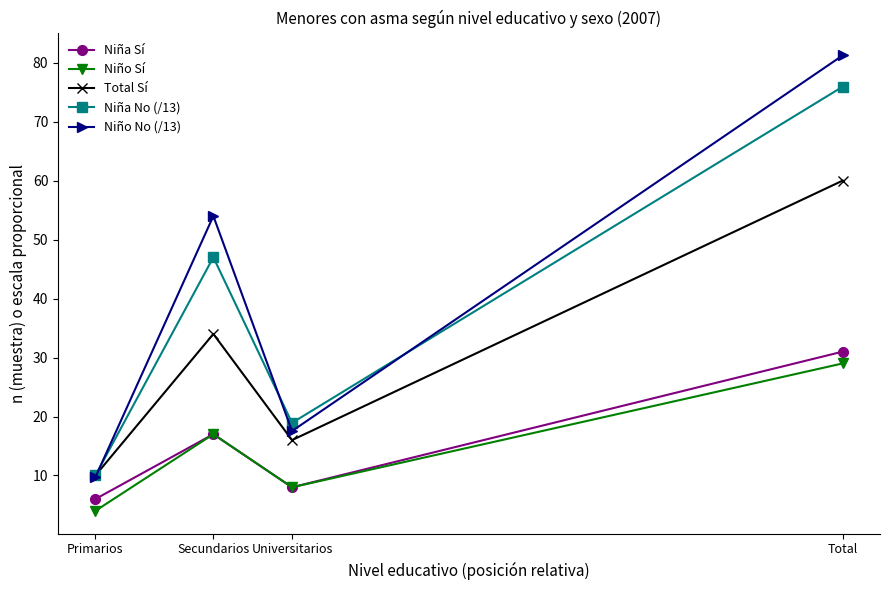

What is the sum of all Total Sí values?

120.0